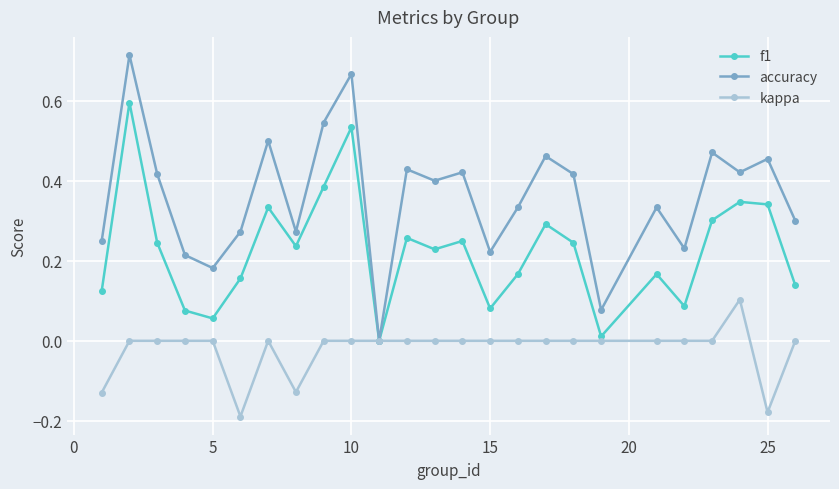

Which series has the widest spread of values?

accuracy